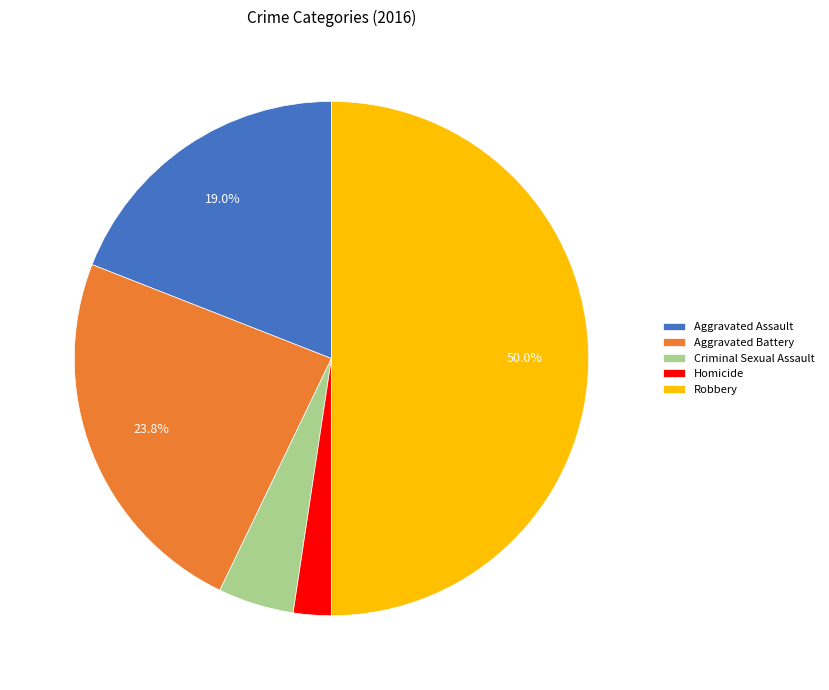

To the nearest percent, what is the difference between the largest and smallest slice percentages?

48%